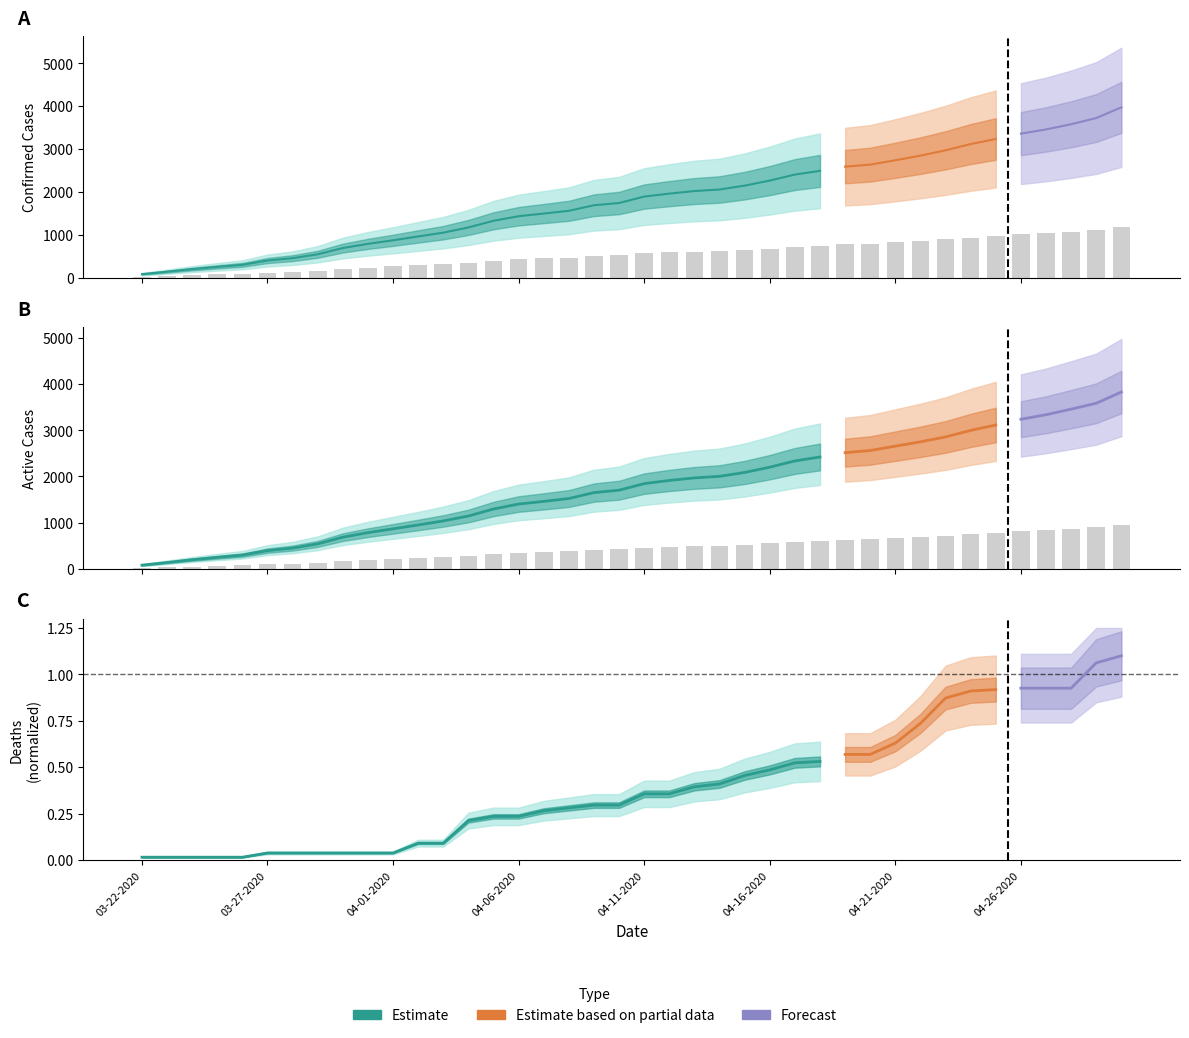

True or false: Confirmed has a value of 606.0 at 04-13-2020.

True